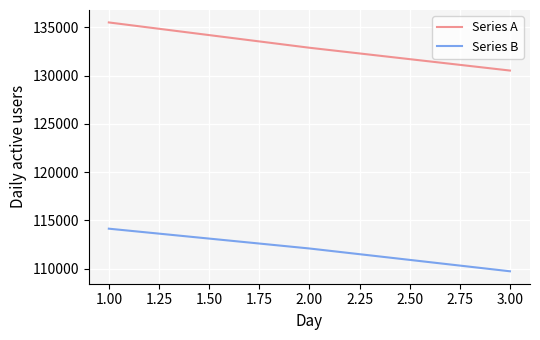

What is the average value of the Series B series?

111990